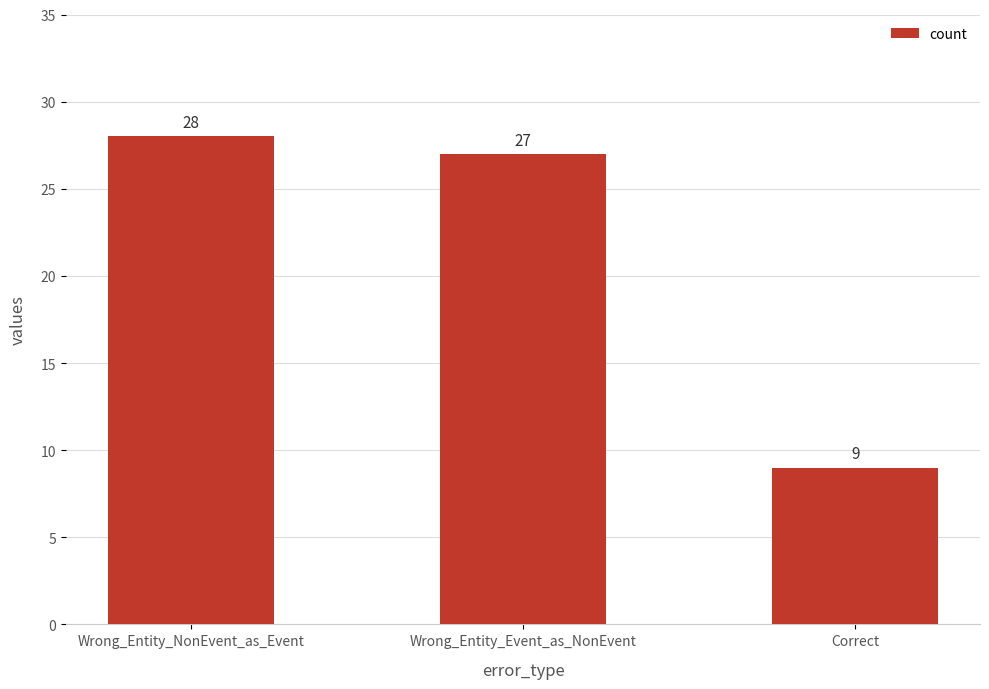

What is the label of the 2nd bar from the left?

Wrong_Entity_Event_as_NonEvent